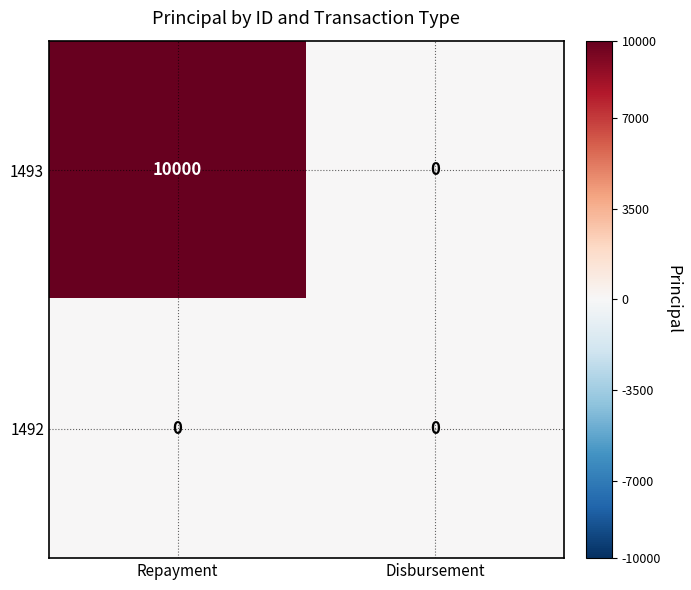

What is the average value of the 1493 series?

5000